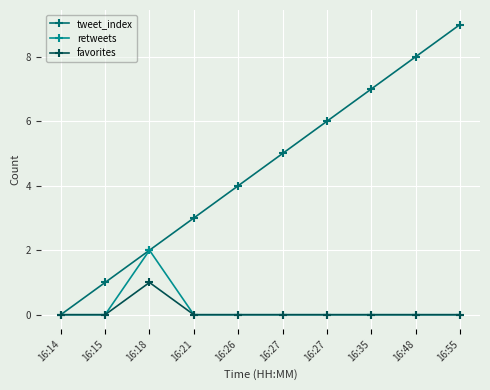

Rank the series by their maximum value, from lowest to highest.

favorites, retweets, tweet_index